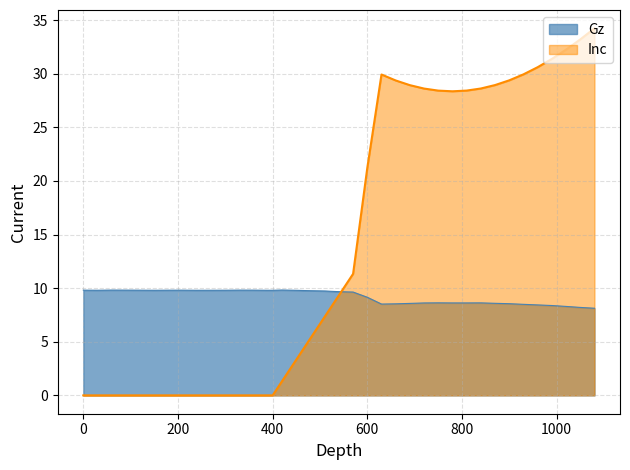

How many data points in Inc are less than 9?

19